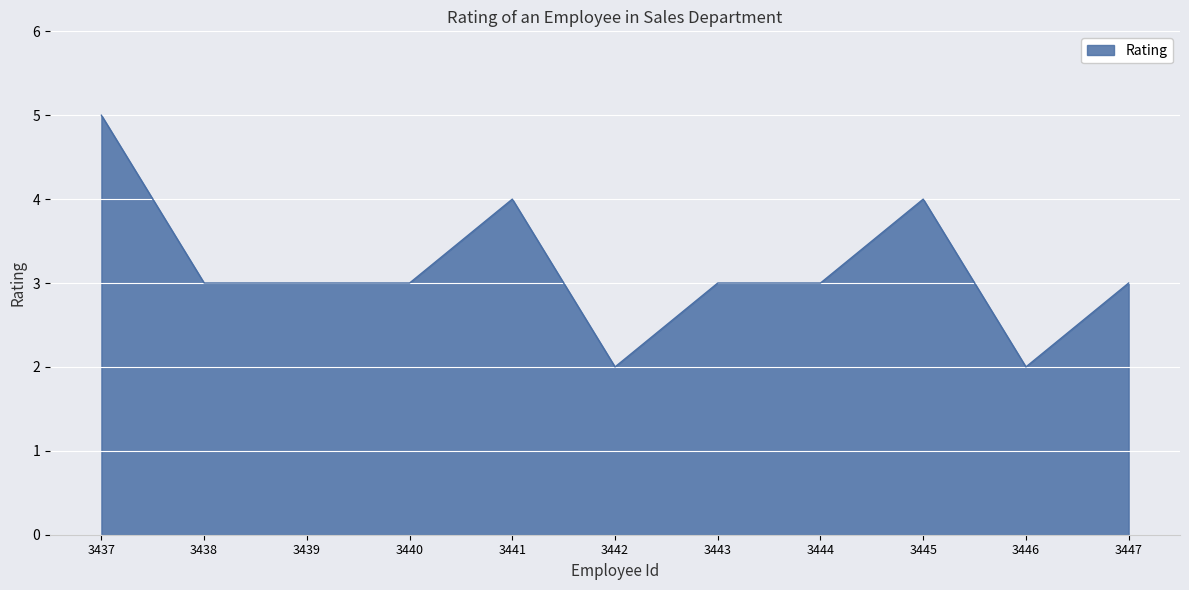

What is the maximum value shown in the chart?

5